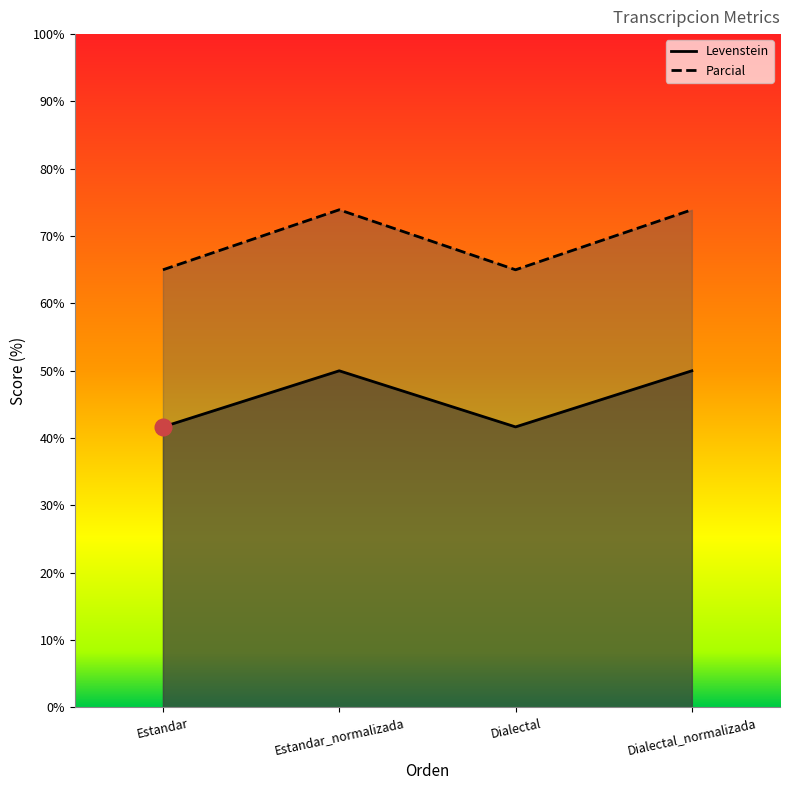

Read the Levenstein value at Estandar_normalizada.

50.0